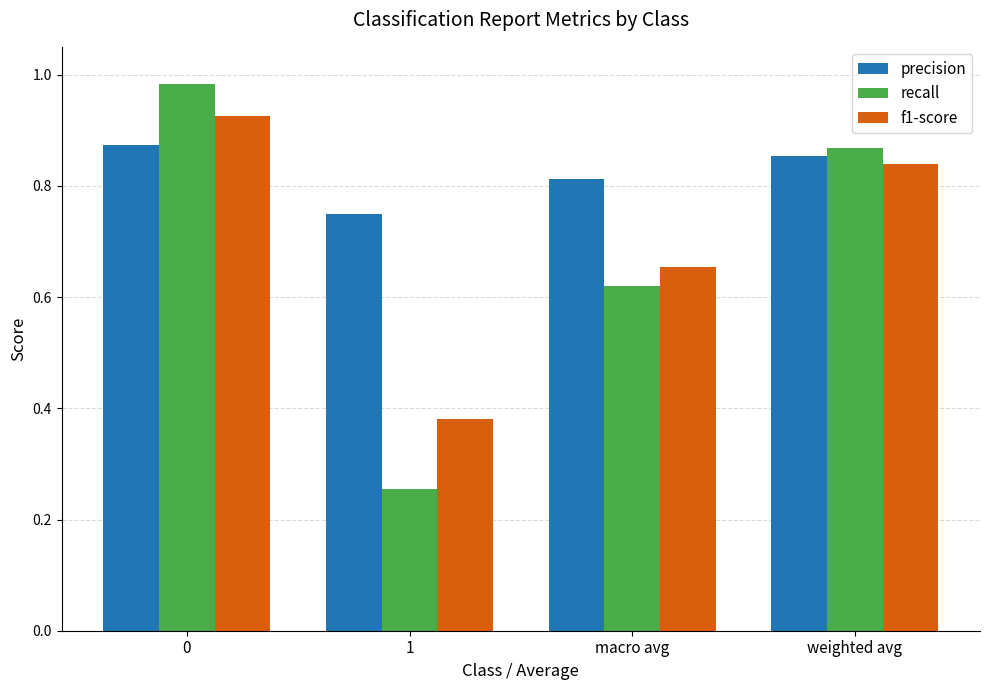

Which series has the widest spread of values?

recall